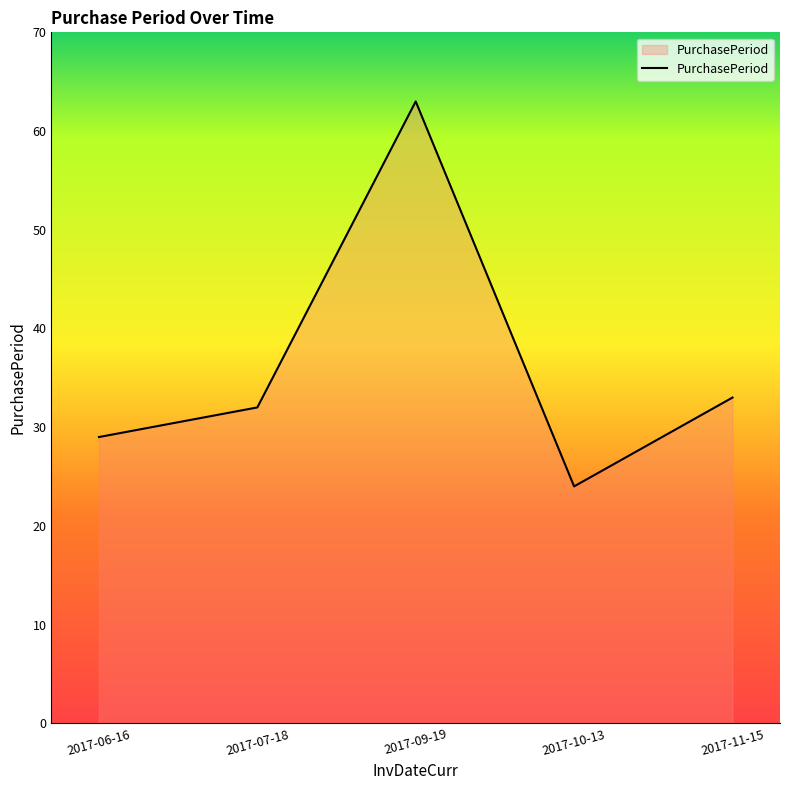

Count the number of categories in the chart.

5